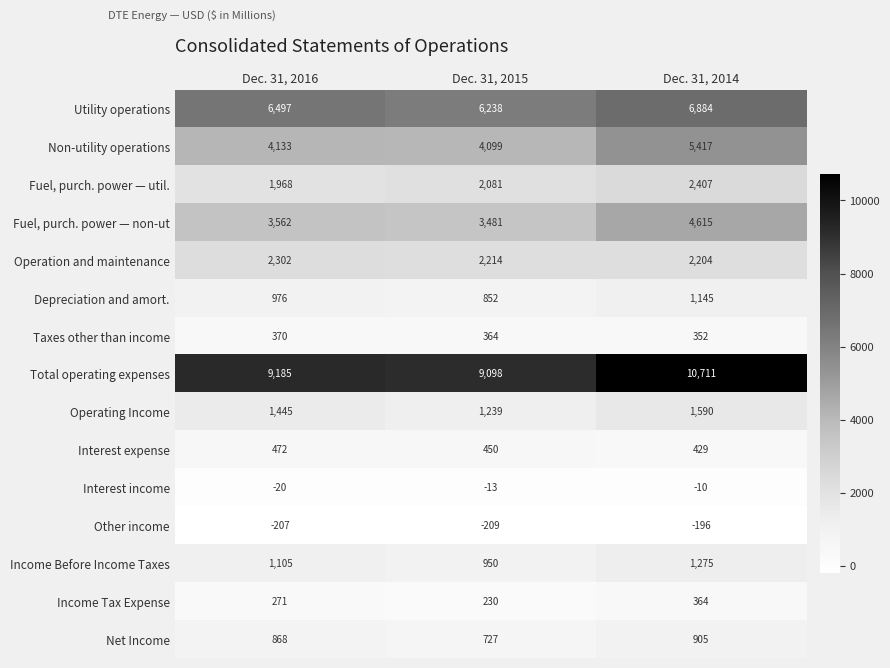

The value of Operating Income at Dec. 31, 2016 is 992. True or false?

False